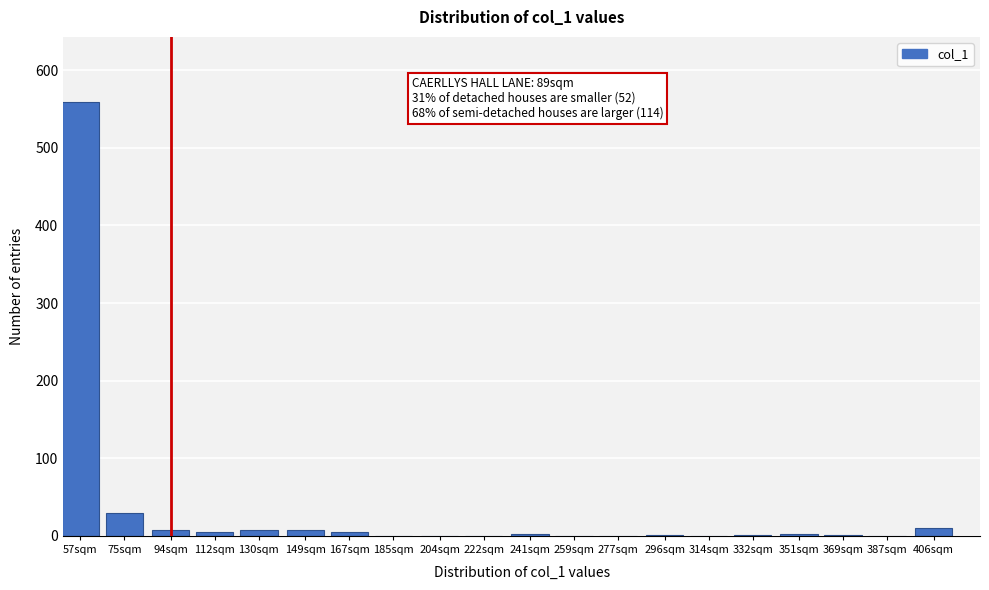

What is the sum of the values at 204sqm and 57sqm?

559